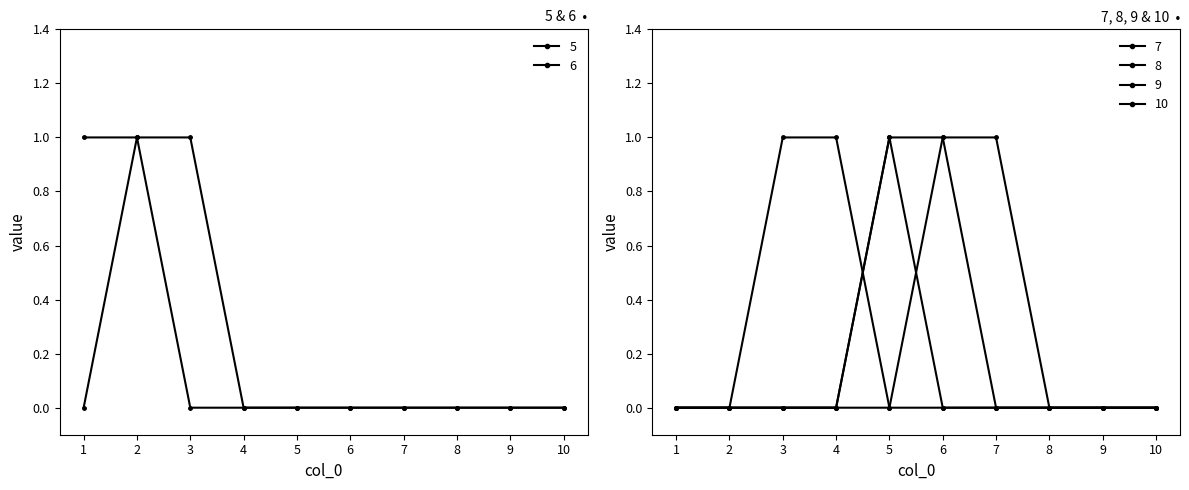

Rank the series by their maximum value, from lowest to highest.

5, 6, 7, 8, 9, 10